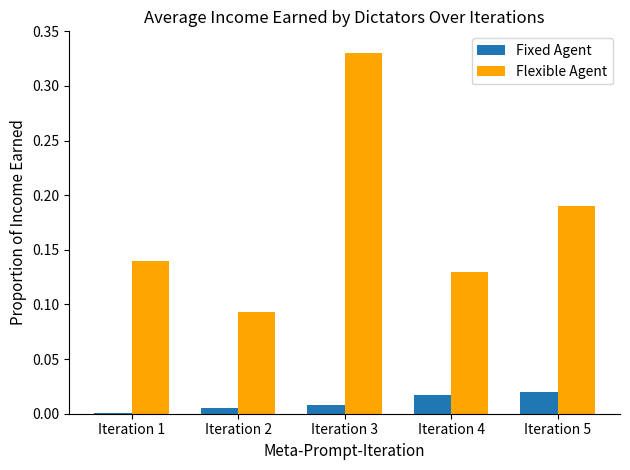

True or false: Fixed Agent has a value of 0.0 at Iteration 3.

True